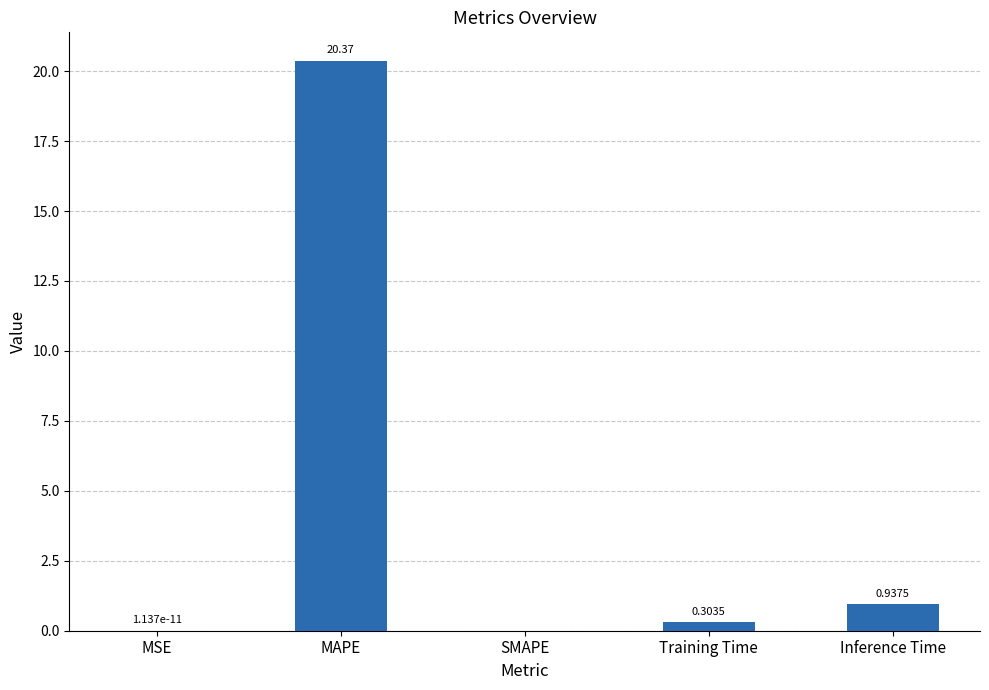

What is the difference between the values at SMAPE and MAPE?

20.4